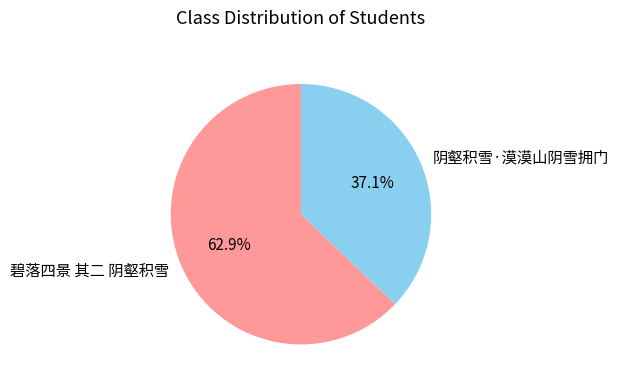

To the nearest percent, what portion does 碧落四景 其二 阴壑积雪 represent?

63%